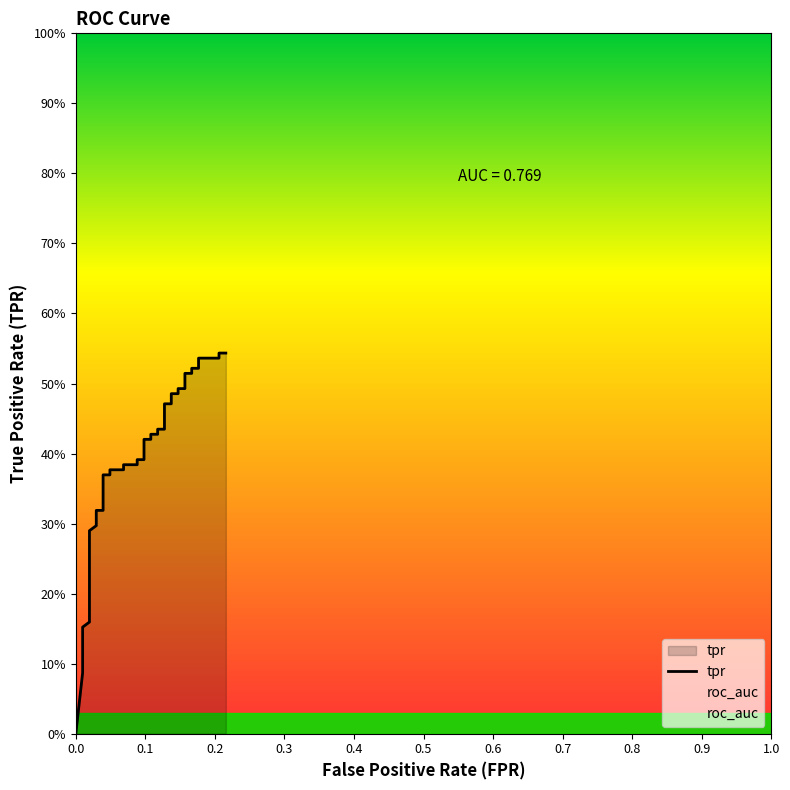

True or false: roc_auc has more than 1 interior local peaks.

False